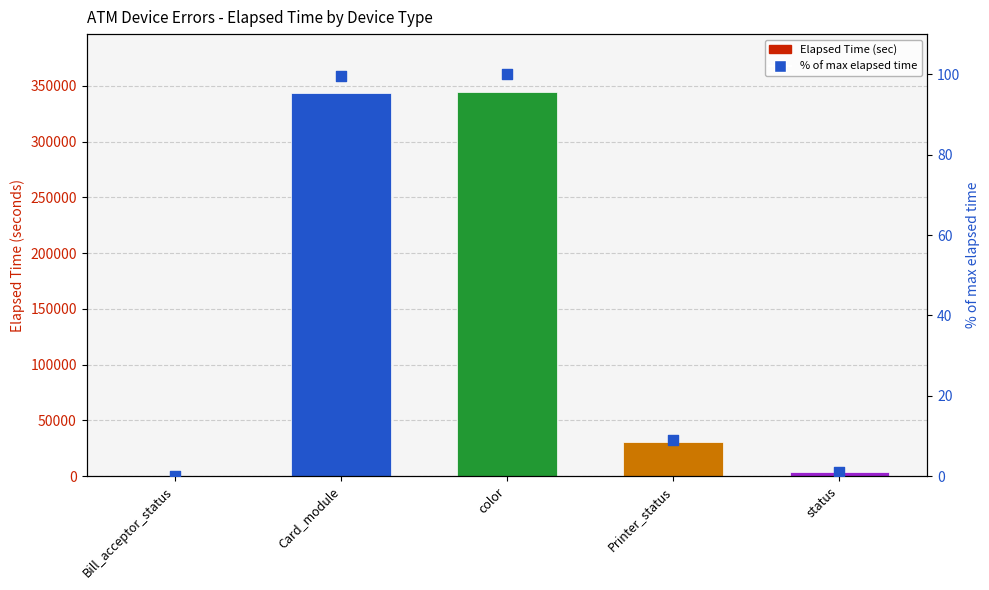

At which category is the sum across all series the highest?

color